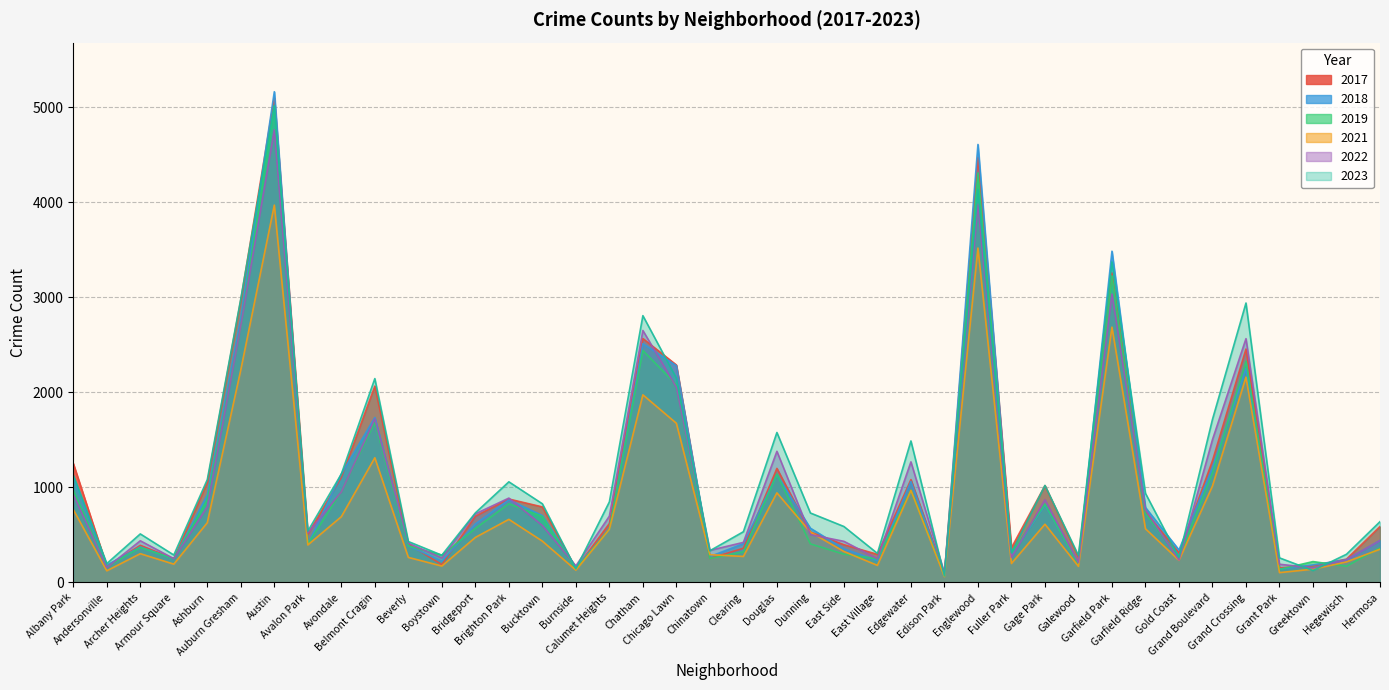

How many values in the 2018 series are below 571?

20